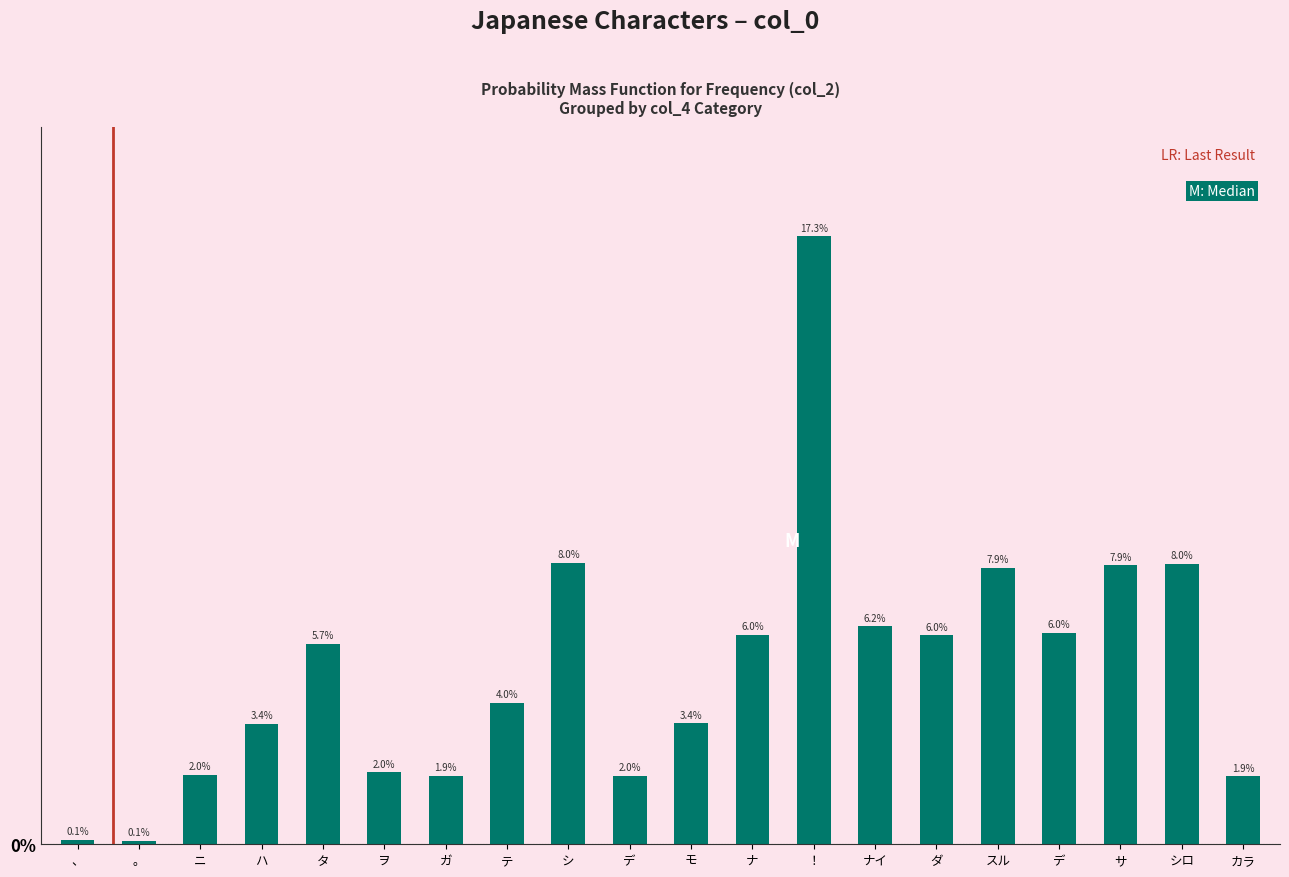

Does the chart contain any negative values?

No